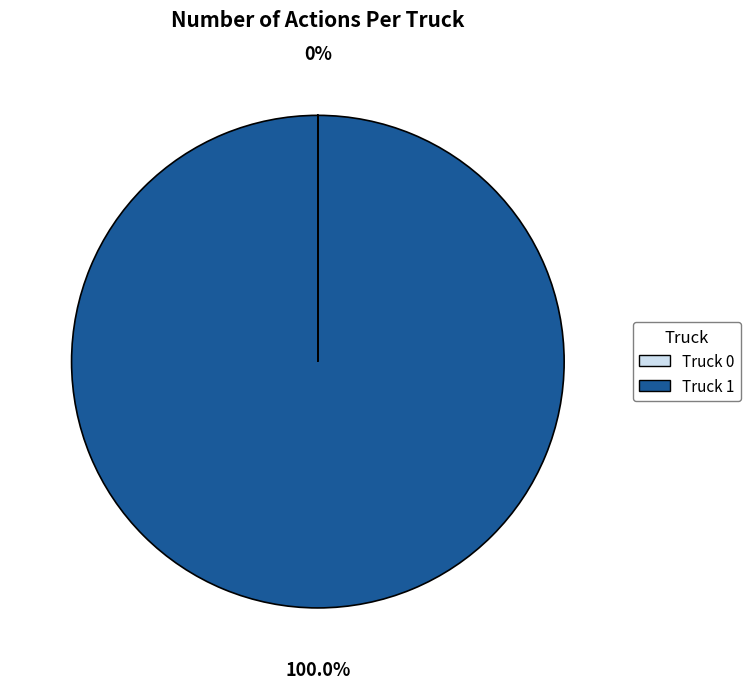

Which slice is the largest?

Truck 1